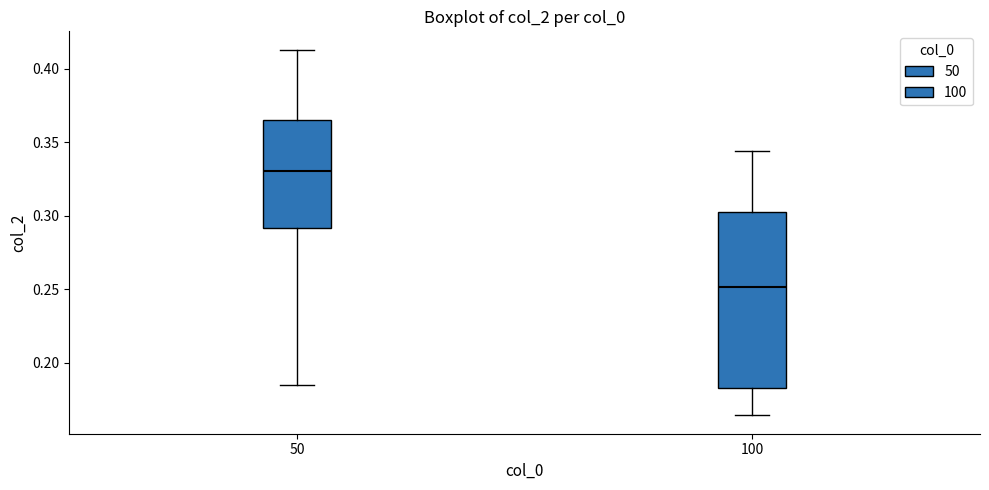

Comparing the boxes themselves (not the whiskers), which one is the tallest?

100